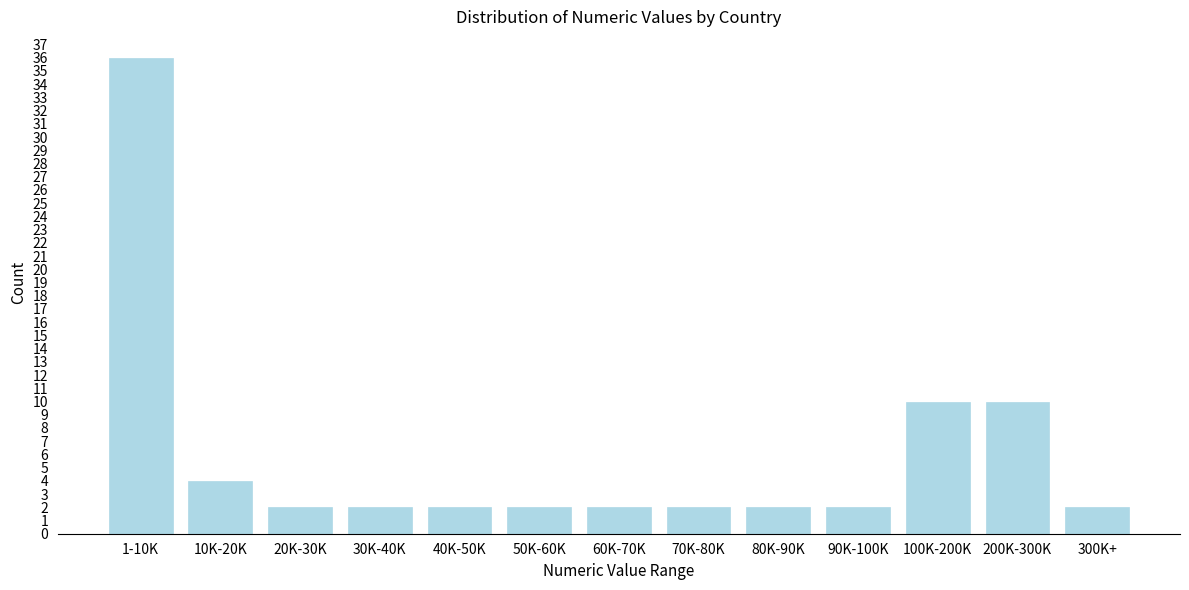

Reading left to right, extract all data points from this chart.

1-10K=36	10K-20K=4	20K-30K=2	30K-40K=2	40K-50K=2	50K-60K=2	60K-70K=2	70K-80K=2	80K-90K=2	90K-100K=2	100K-200K=10	200K-300K=10	300K+=2